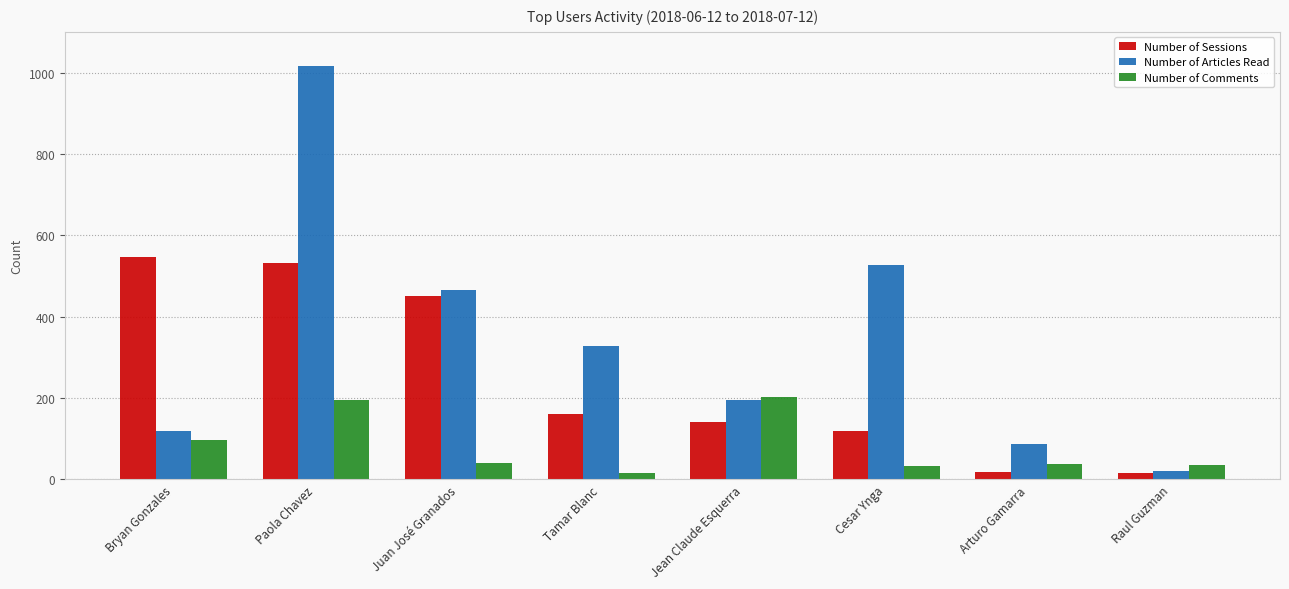

What is the sum of the Number of Articles Read values at Arturo Gamarra and Juan José Granados?

551